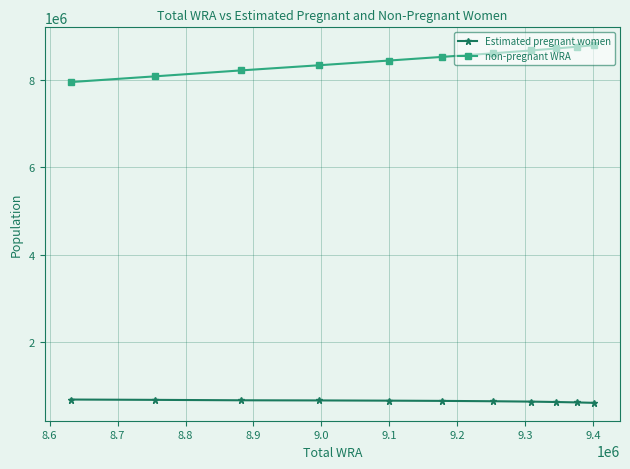

True or false: Estimated pregnant women and non-pregnant WRA intersect in this chart.

False